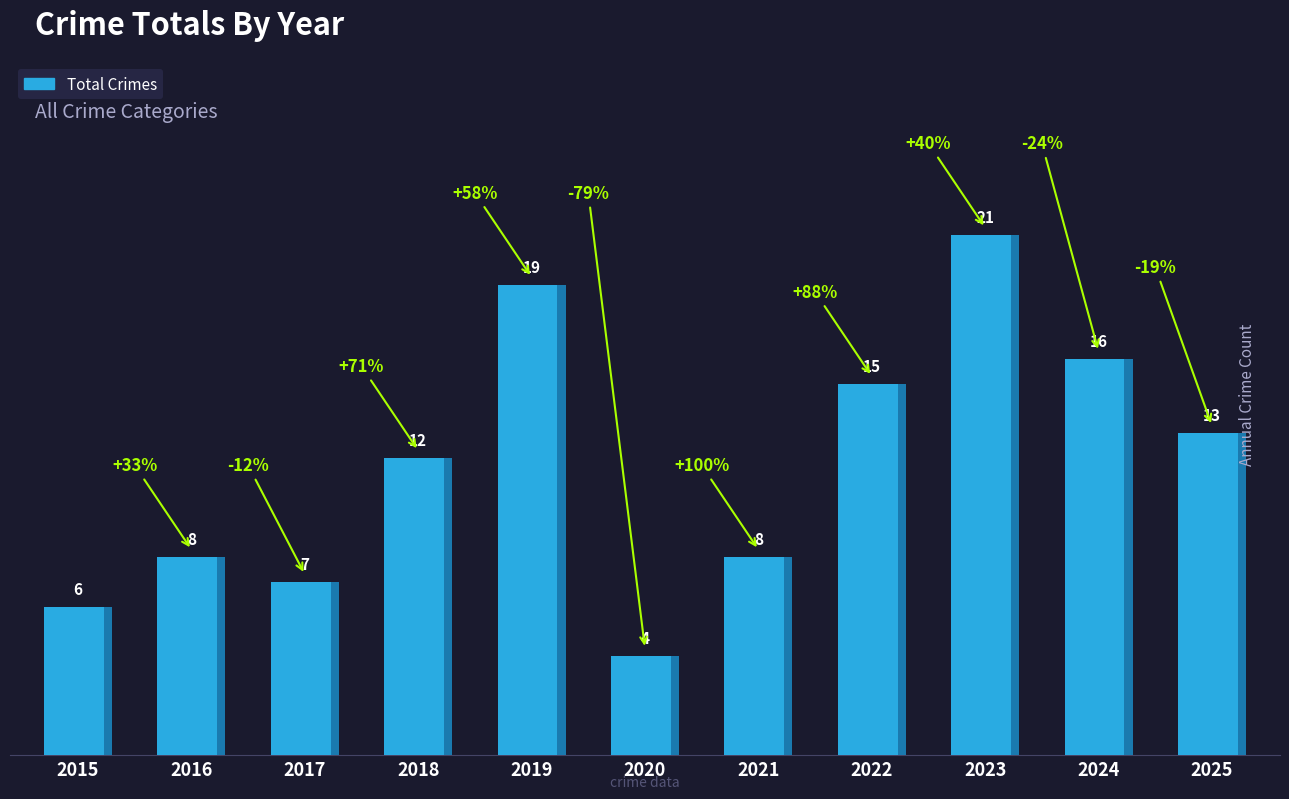

At which label is the value closest to 12?

2018